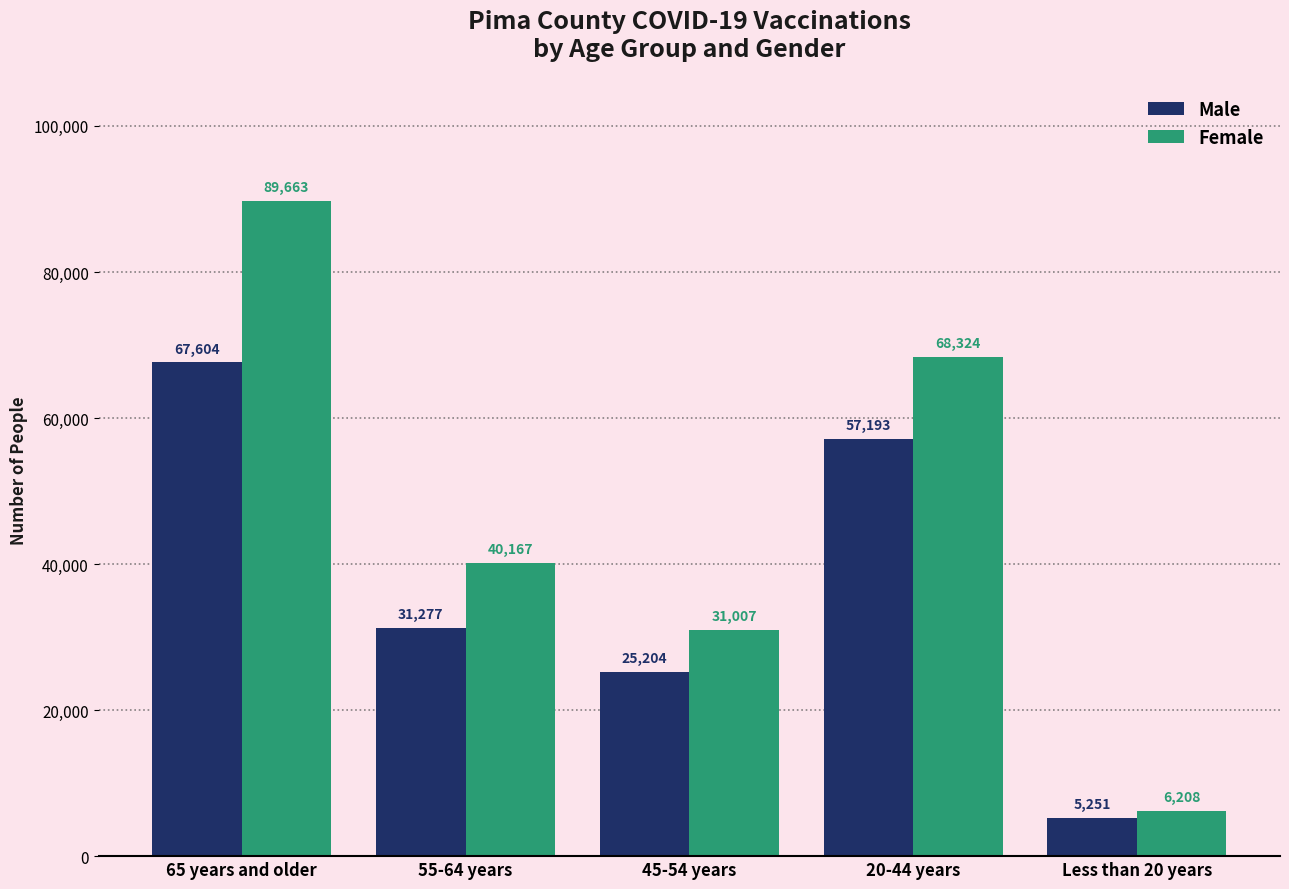

What is the approximate value of Male at 65 years and older, to the nearest 10?

67600